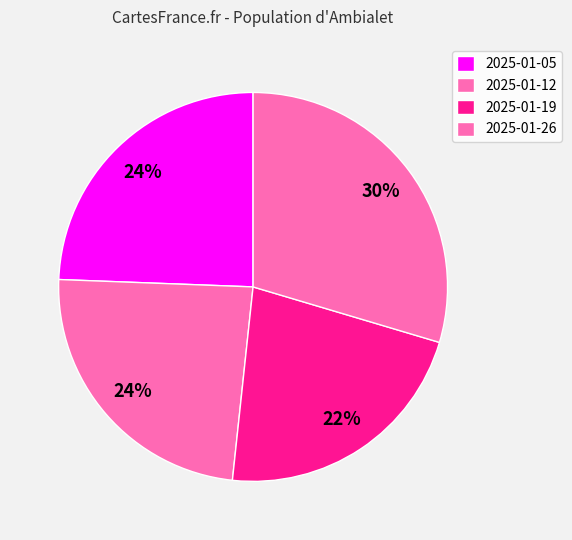

How many segments does this pie chart have?

4